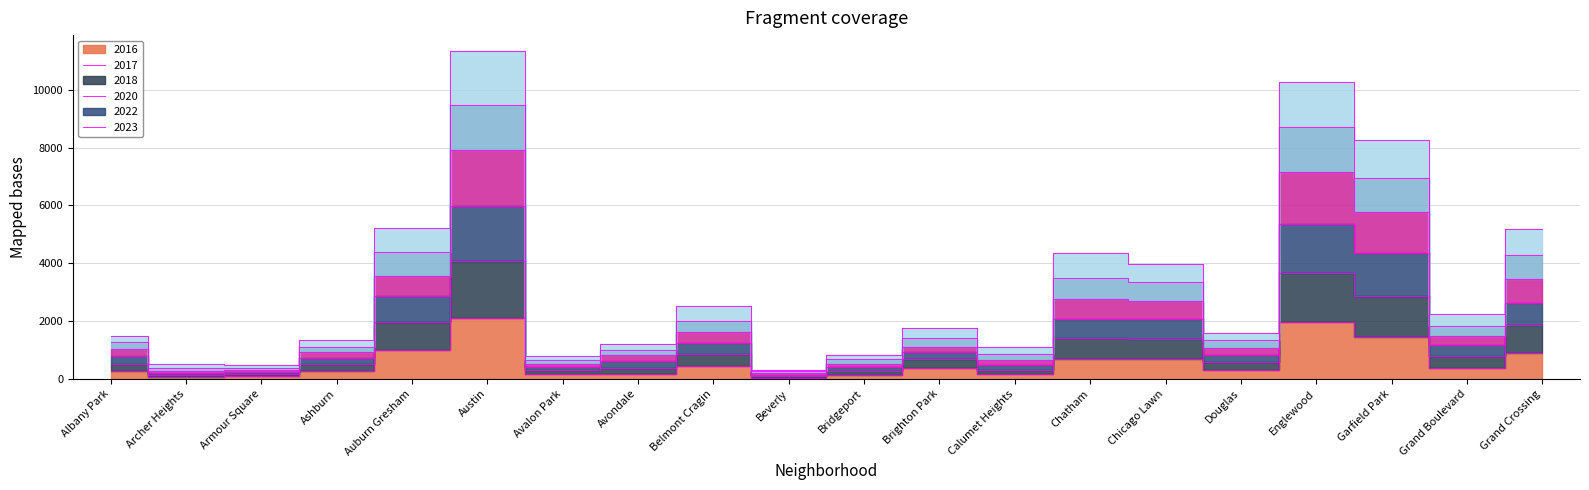

What is the label of the 11th point from the left?

Bridgeport